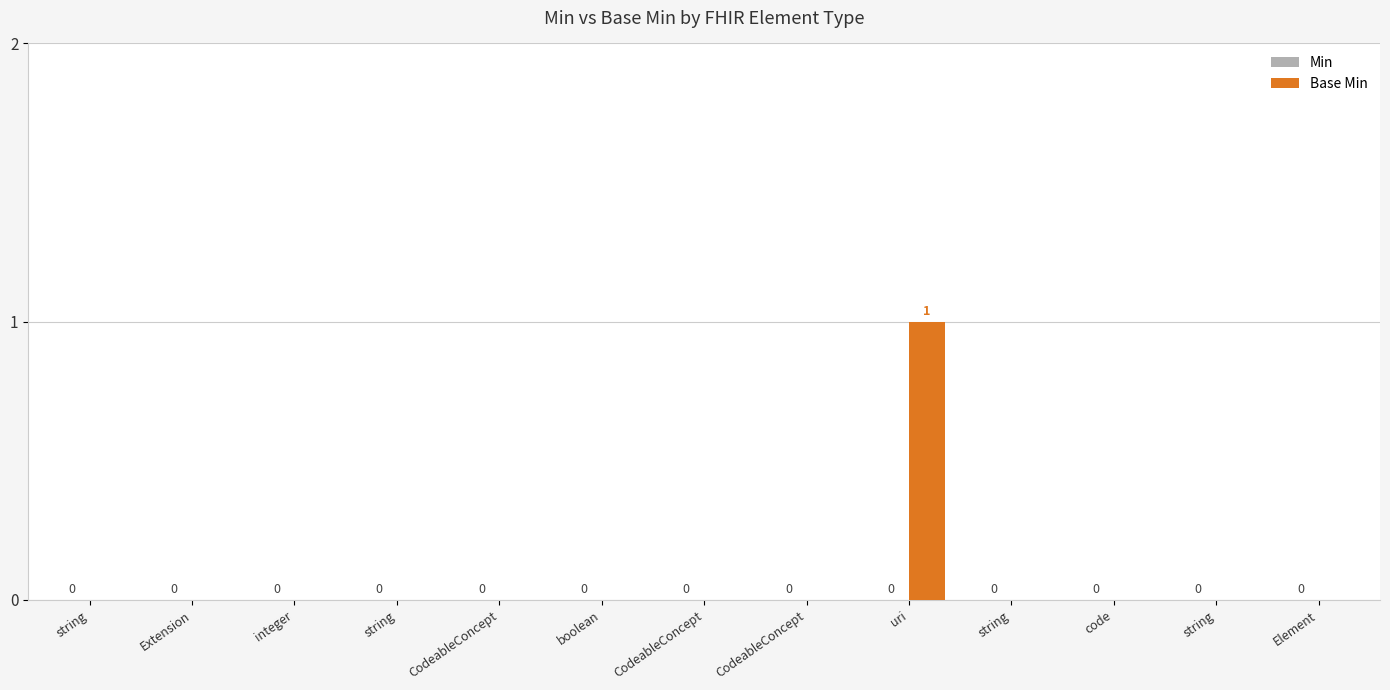

How many values exceed 0?

1